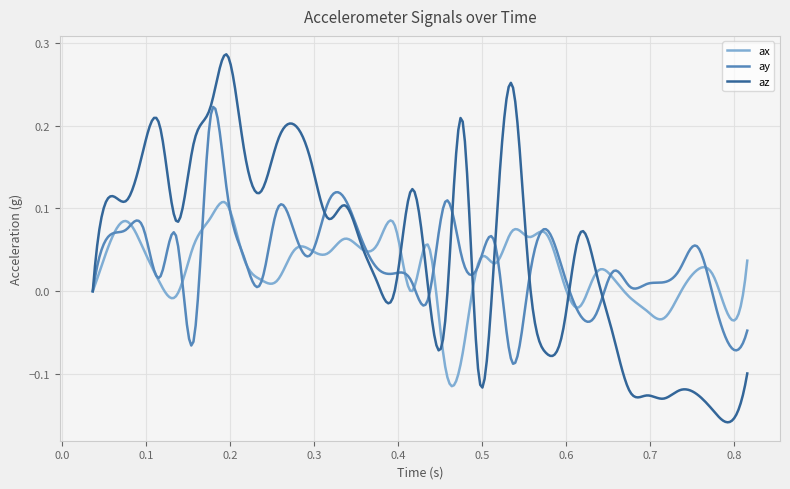

Is this an area chart (filled region under the line)?

No